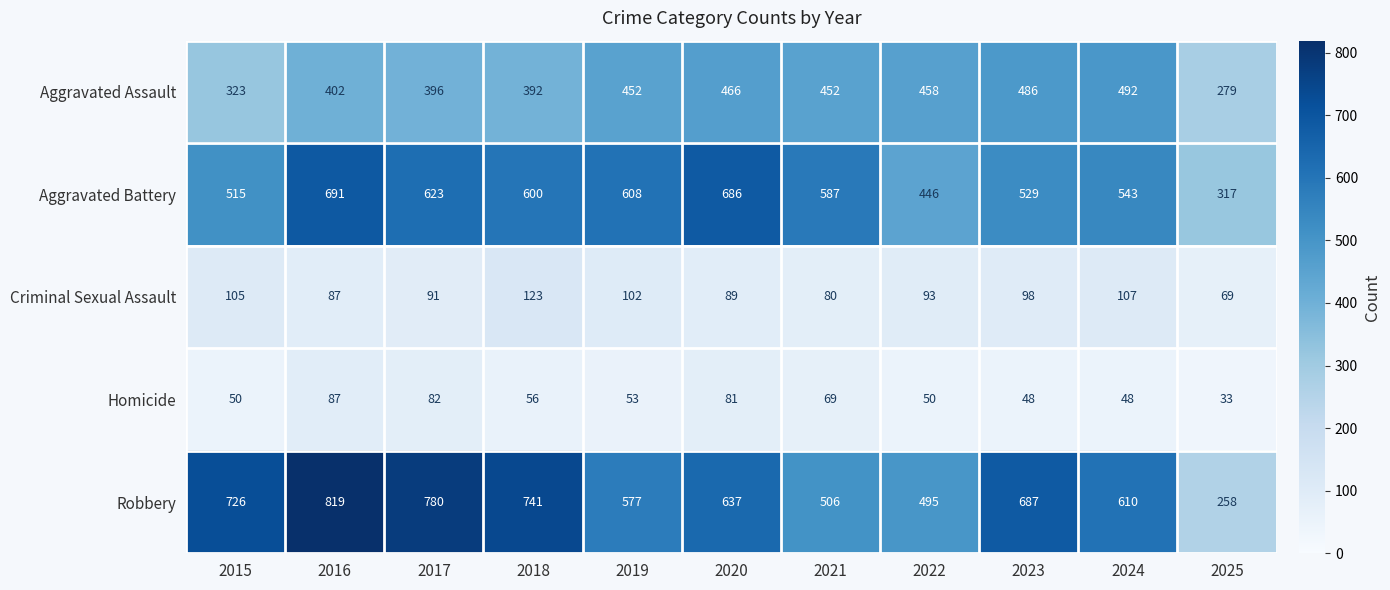

At which category is the sum across all series the highest?

2016